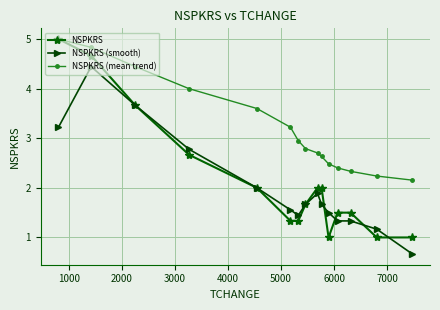

What is the highest value of the NSPKRS (smooth) series?

4.4